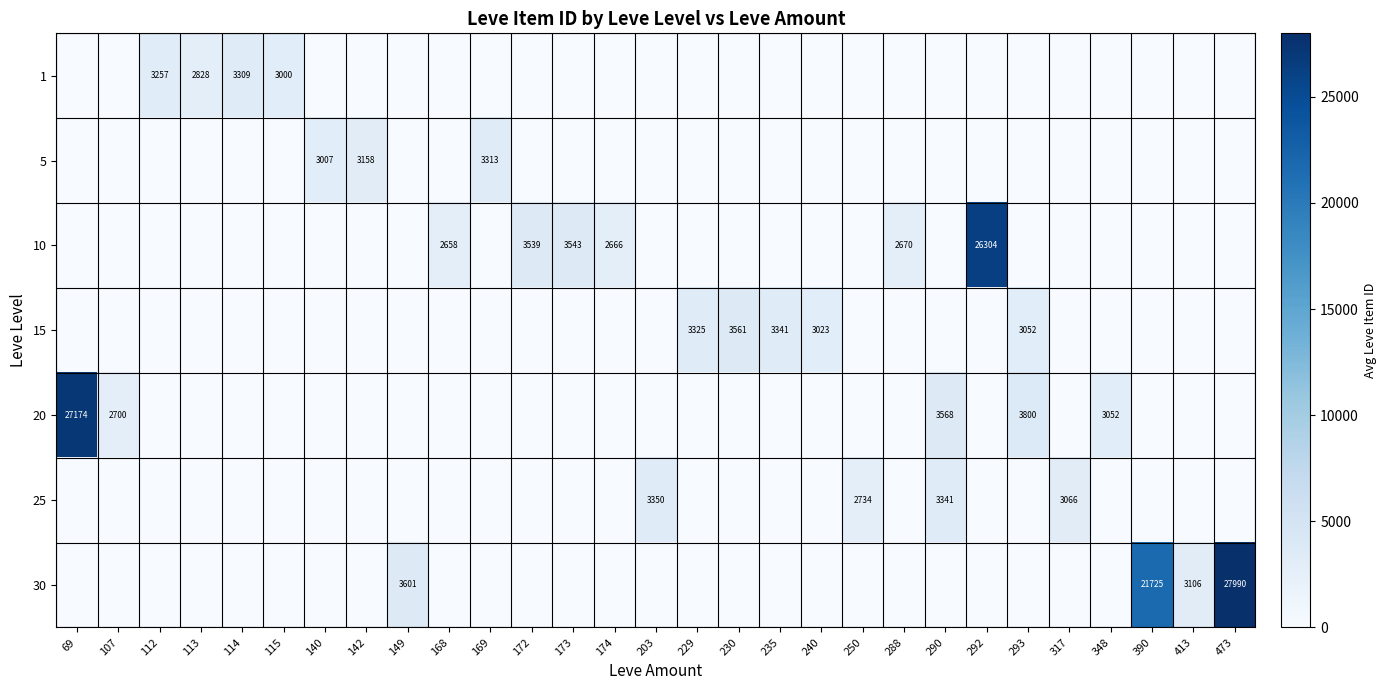

At how many categories does at least one series exceed 14624?

4